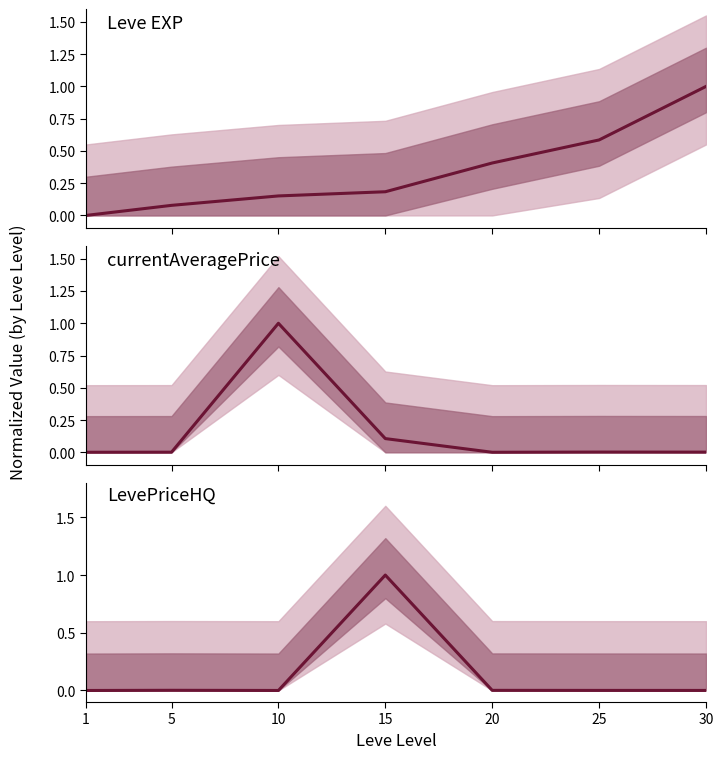

What is the difference between the maximum and second lowest values in the currentAveragePrice series?

1.0